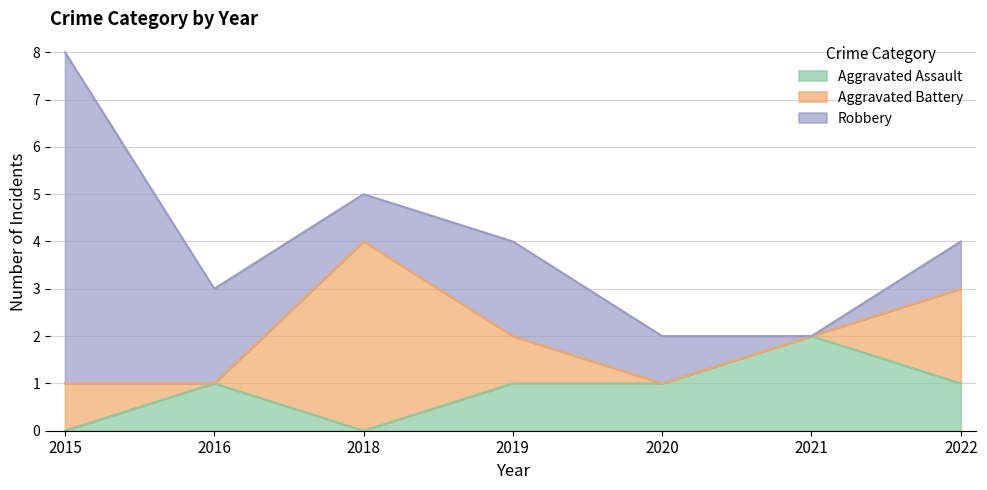

Reading left to right, transcribe all the data shown in this chart.

Aggravated Assault: 2015=0	2016=1	2018=0	2019=1	2020=1	2021=2	2022=1
Aggravated Battery: 2015=1	2016=0	2018=4	2019=1	2020=0	2021=0	2022=2
Robbery: 2015=7	2016=2	2018=1	2019=2	2020=1	2021=0	2022=1